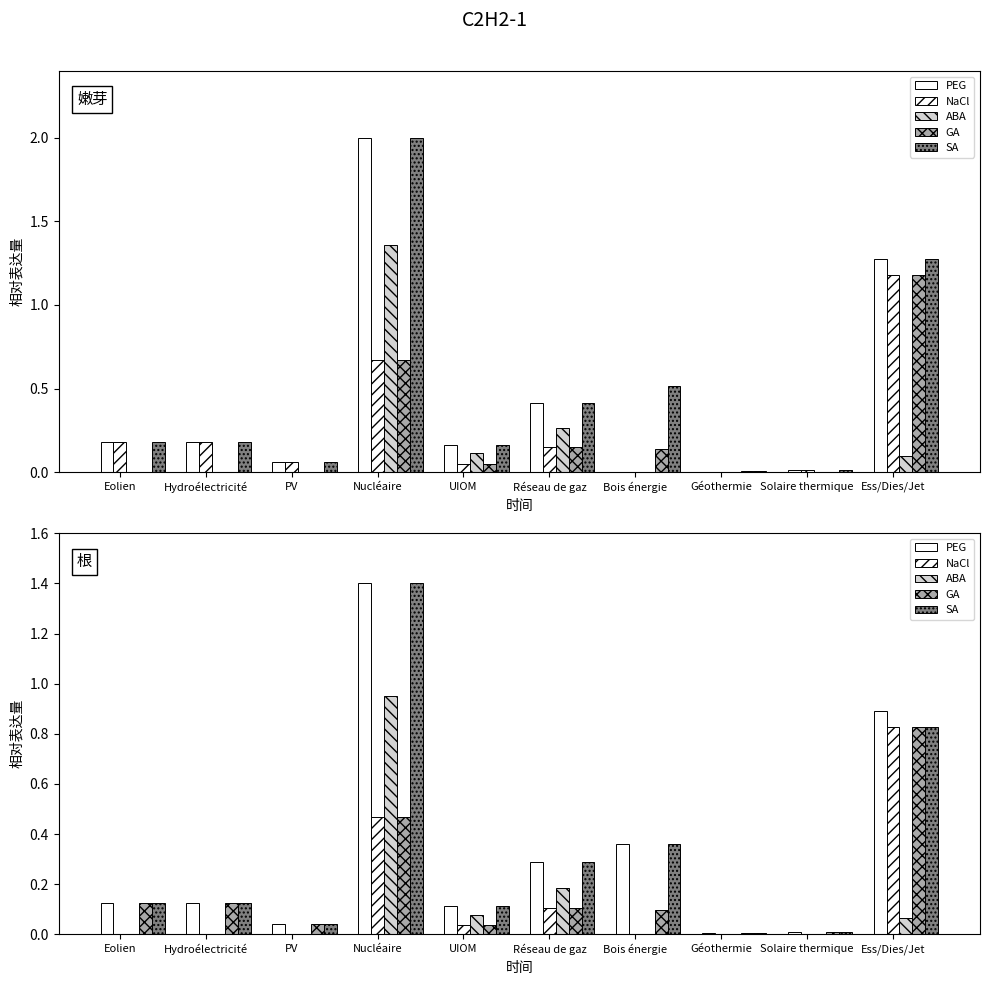

Rank the categories by GA value from highest to lowest.

Ess/Dies/Jet, Nucléaire, Hydroélectricité, Eolien, Réseau de gaz, Bois énergie, PV, UIOM, Solaire thermique, Géothermie